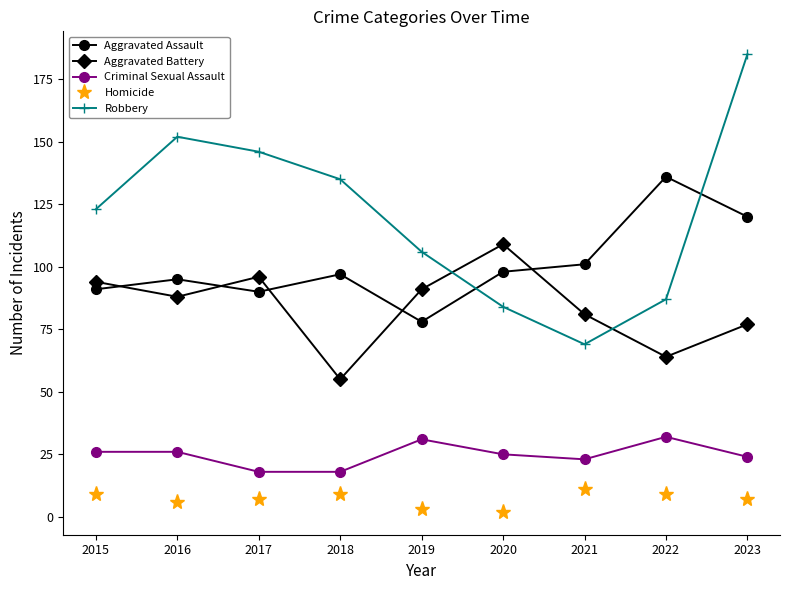

Which series has the widest spread of values?

Robbery